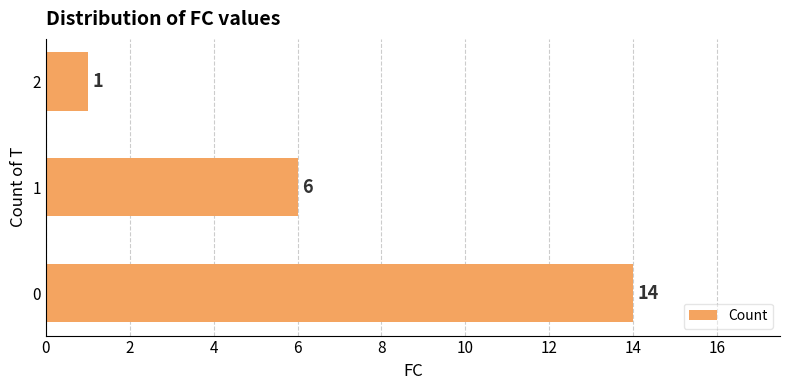

List the labels in order of value, smallest first.

2, 1, 0